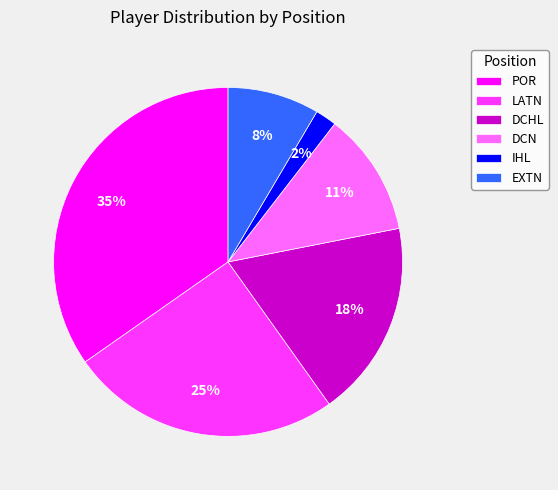

What is the smallest slice in the pie chart?

IHL